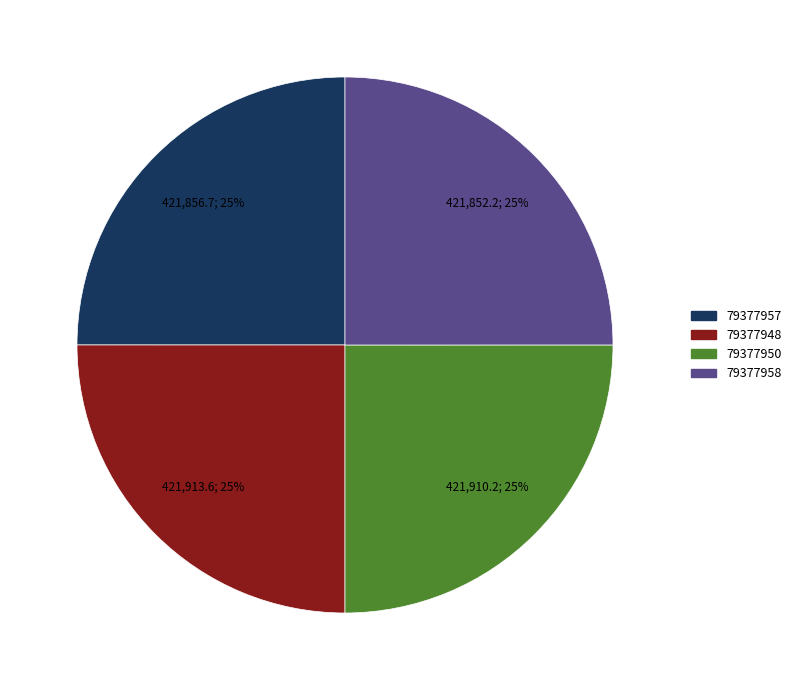

Is 79377948 the majority of the pie?

No